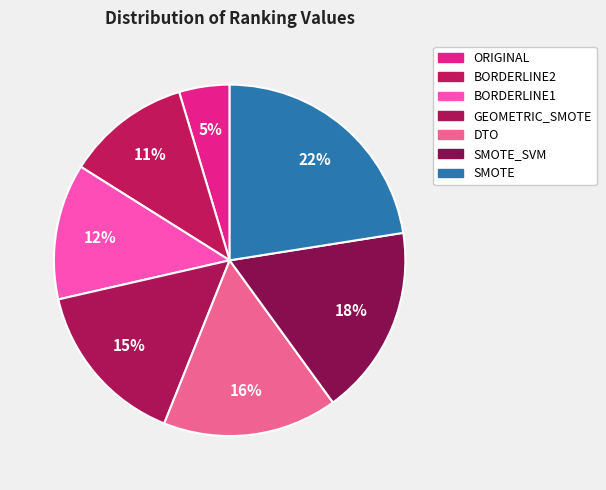

Which category has the biggest portion of the pie?

SMOTE